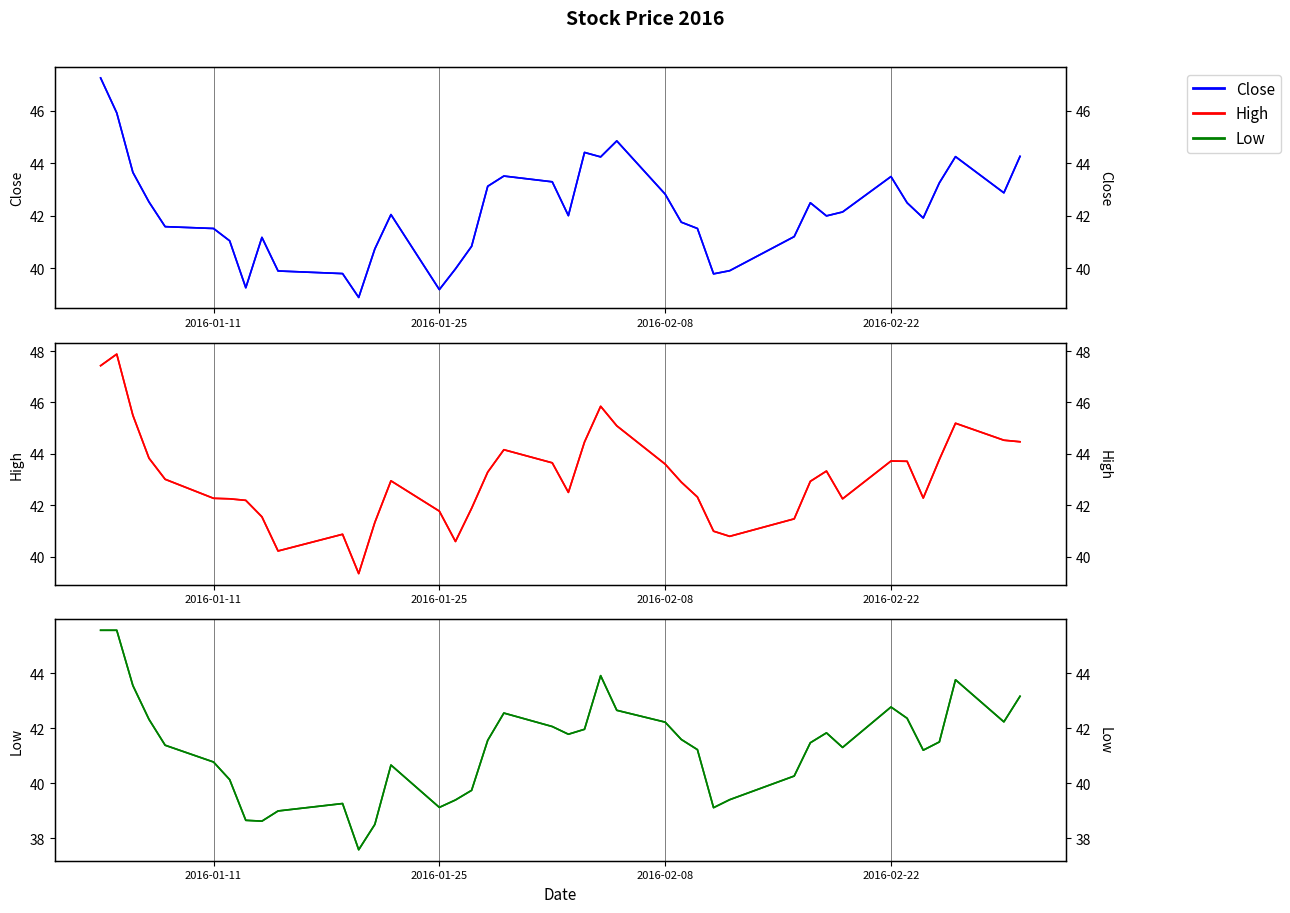

True or false: High has more than 2 interior local peaks.

True